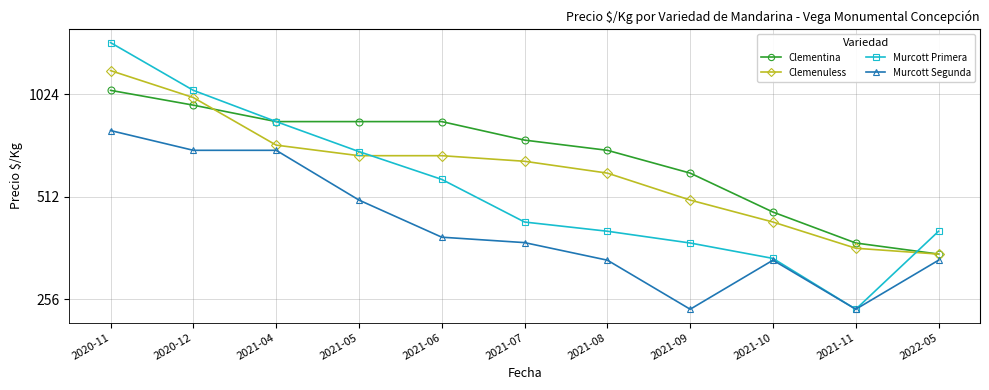

What is the maximum value for Murcott Primera?

1450